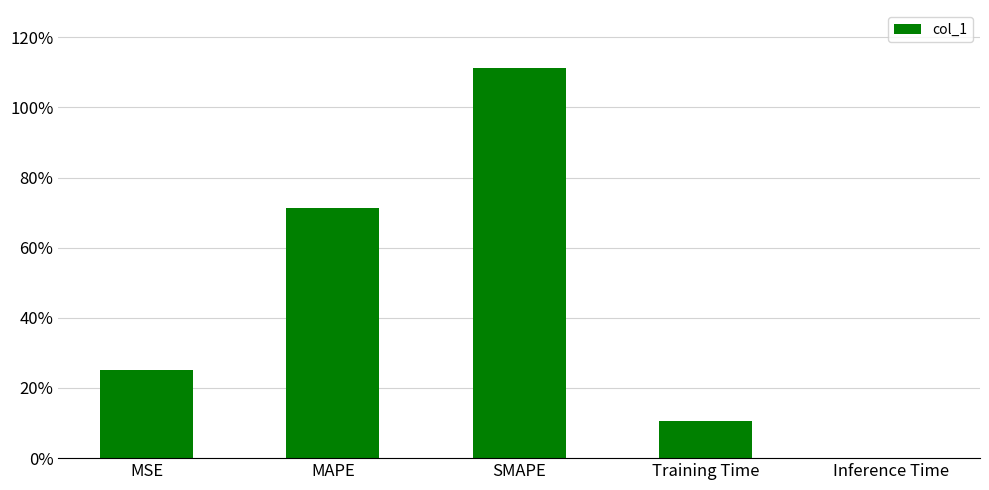

Reading left to right, extract all data points from this chart.

0.2	0.7	1.1	0.1	0.0